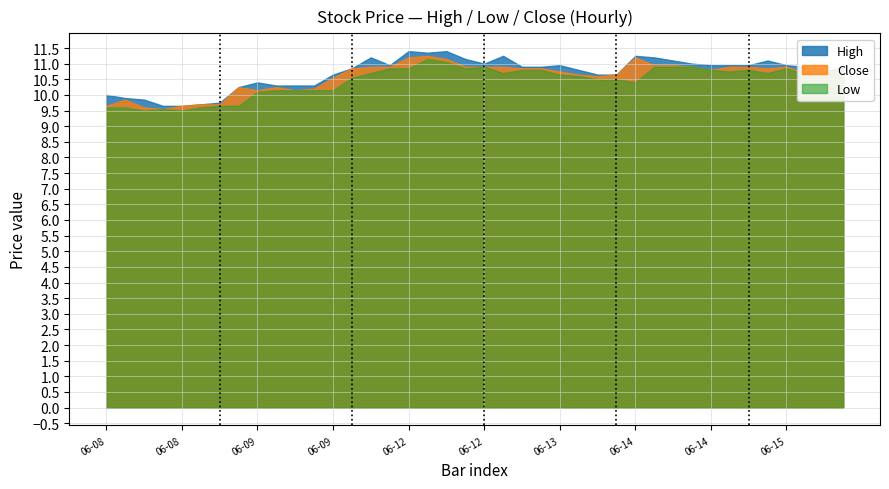

List the labels in order of Close value, smallest first.

2023-06-08 12:15, 2023-06-08 11:15, 2023-06-08 09:15, 2023-06-08 13:15, 2023-06-08 14:15, 2023-06-08 15:15, 2023-06-08 10:15, 2023-06-09 10:15, 2023-06-09 12:15, 2023-06-09 13:15, 2023-06-09 09:15, 2023-06-09 11:15, 2023-06-09 14:15, 2023-06-13 14:15, 2023-06-13 13:15, 2023-06-13 15:15, 2023-06-15 11:15, 2023-06-13 12:15, 2023-06-15 12:15, 2023-06-15 13:15, 2023-06-14 13:15, 2023-06-09 15:15, 2023-06-13 10:15, 2023-06-13 11:15, 2023-06-15 09:15, 2023-06-12 09:15, 2023-06-12 10:15, 2023-06-12 14:15, 2023-06-12 15:15, 2023-06-13 09:15, 2023-06-14 12:15, 2023-06-14 14:15, 2023-06-14 15:15, 2023-06-15 10:15, 2023-06-14 10:15, 2023-06-14 11:15, 2023-06-12 13:15, 2023-06-12 11:15, 2023-06-14 09:15, 2023-06-12 12:15